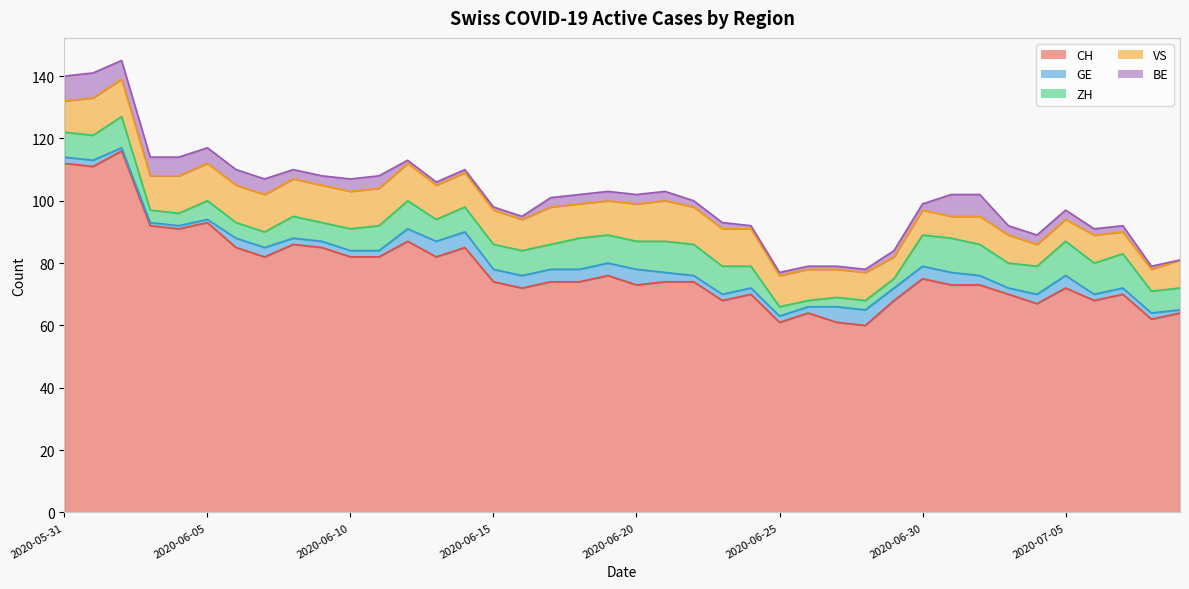

Which series changed the most between 2020-06-13 and 2020-06-15?

CH